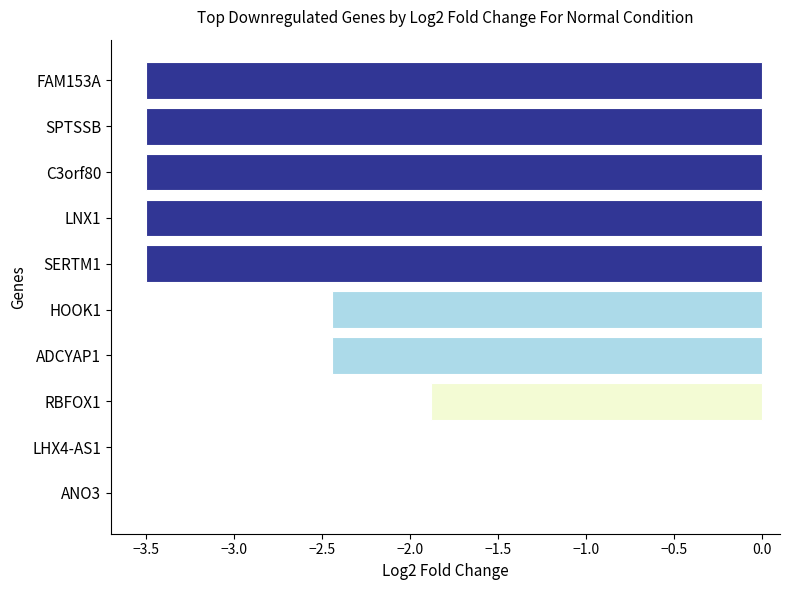

At which label is the value closest to -1?

RBFOX1